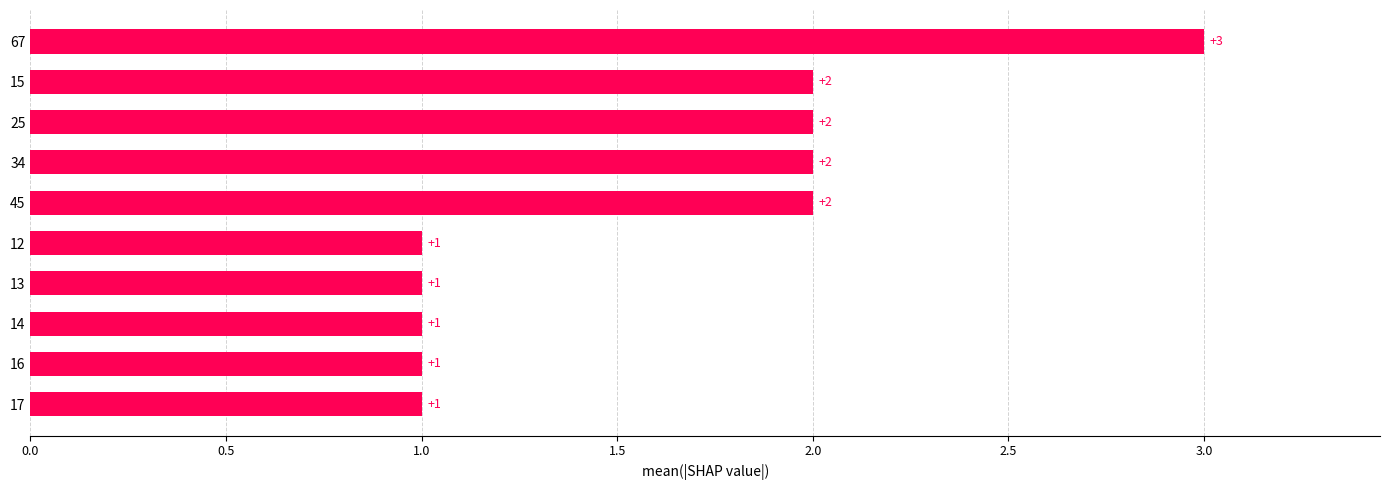

What is the sum of the values at 14 and 34?

3